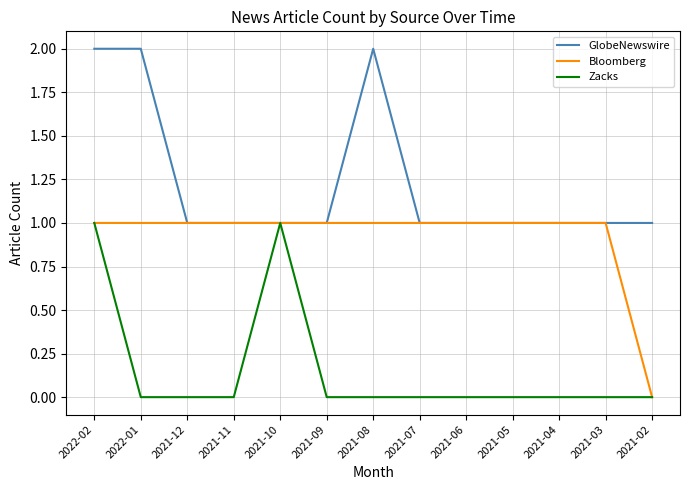

How many positive values does the Bloomberg series have?

12